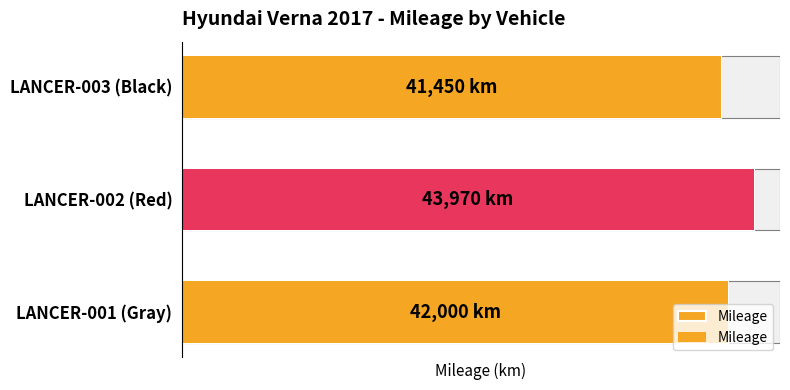

Reading left to right, list all the values displayed in this chart.

0=42000	1=43970	2=41450